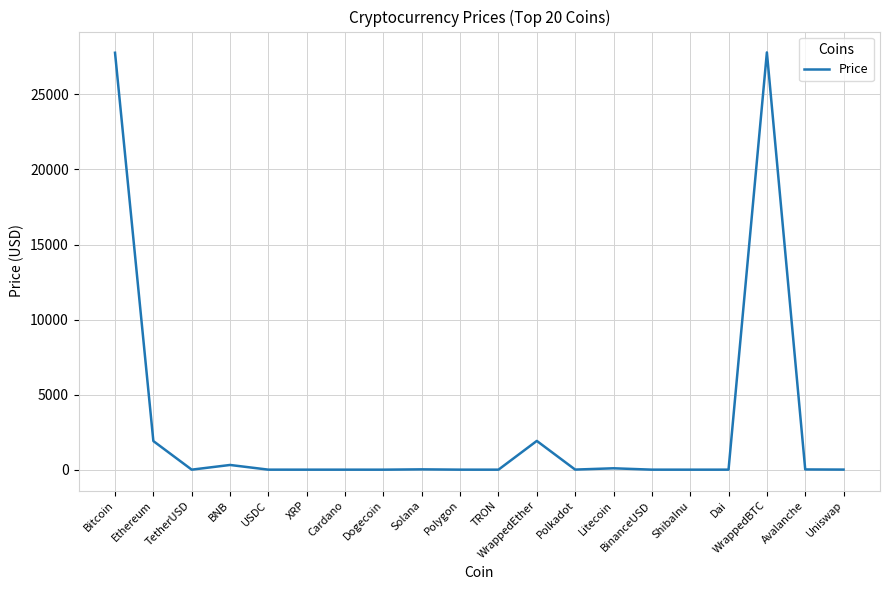

Where does the data first go above 5?

Bitcoin